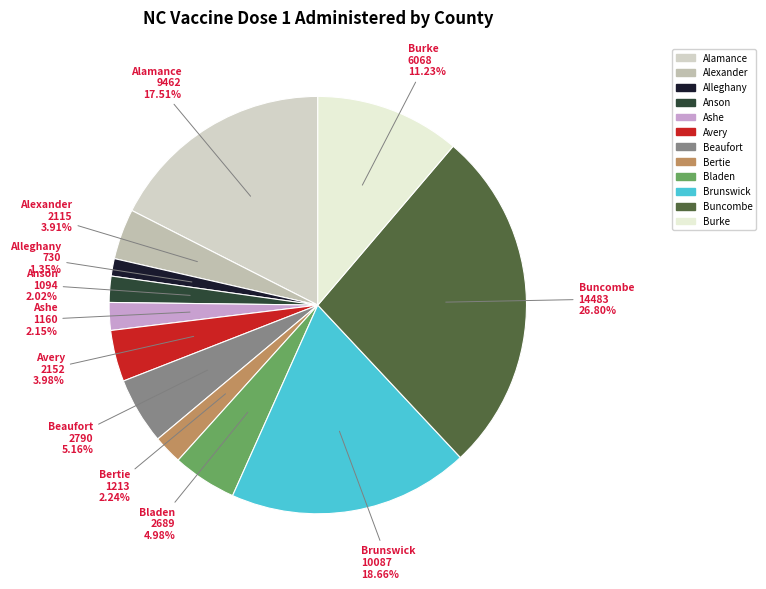

Which slice is the smallest?

Alleghany